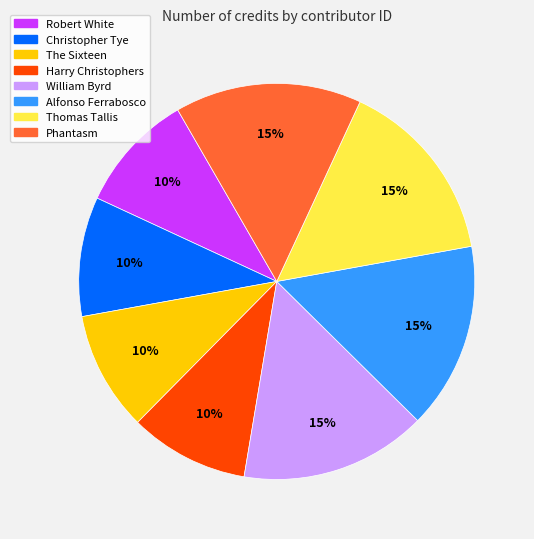

Does any single category account for the majority?

No